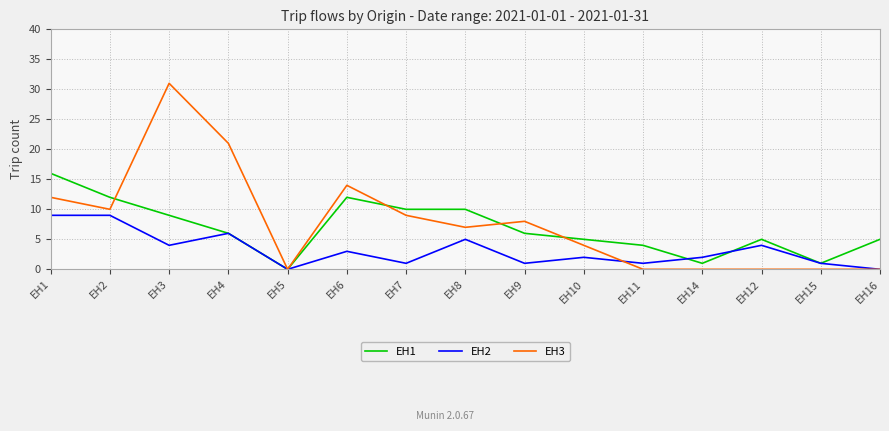

True or false: EH3 has a value of 22 at EH6.

False